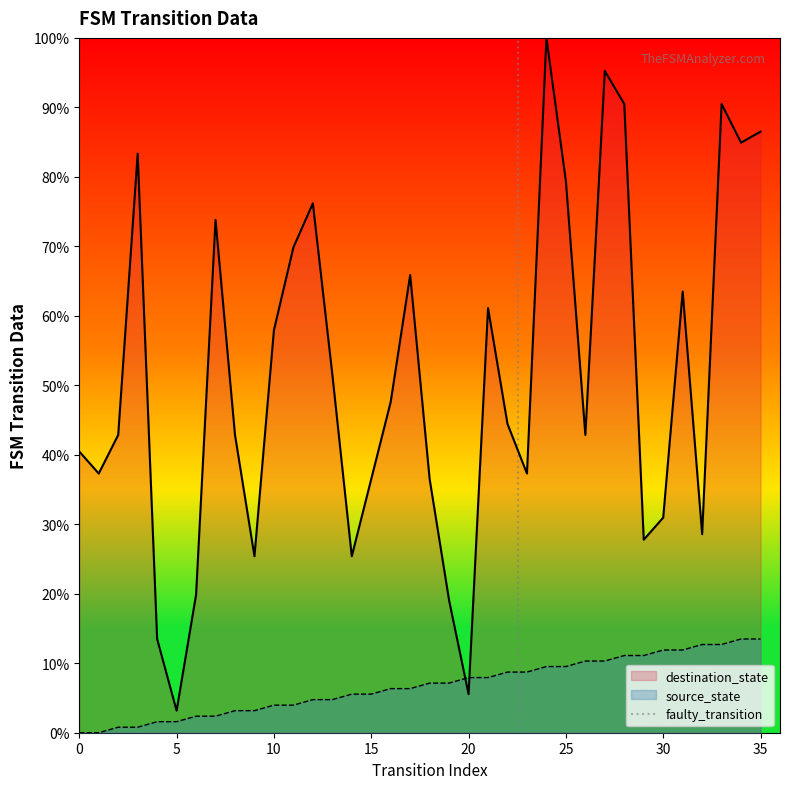

The value of source_state at 15 is 5.6. True or false?

True